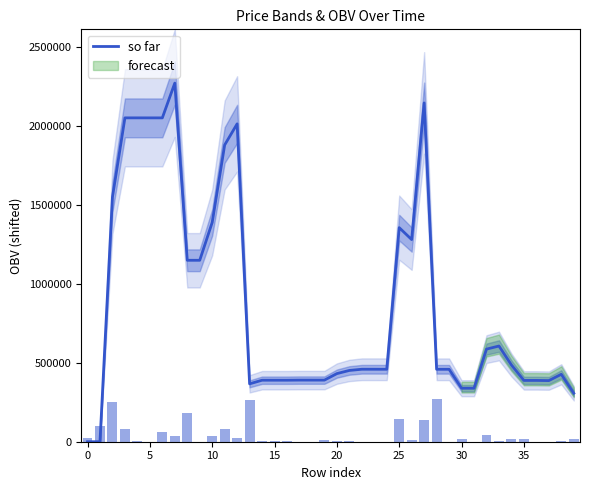

How many values are above zero?

38